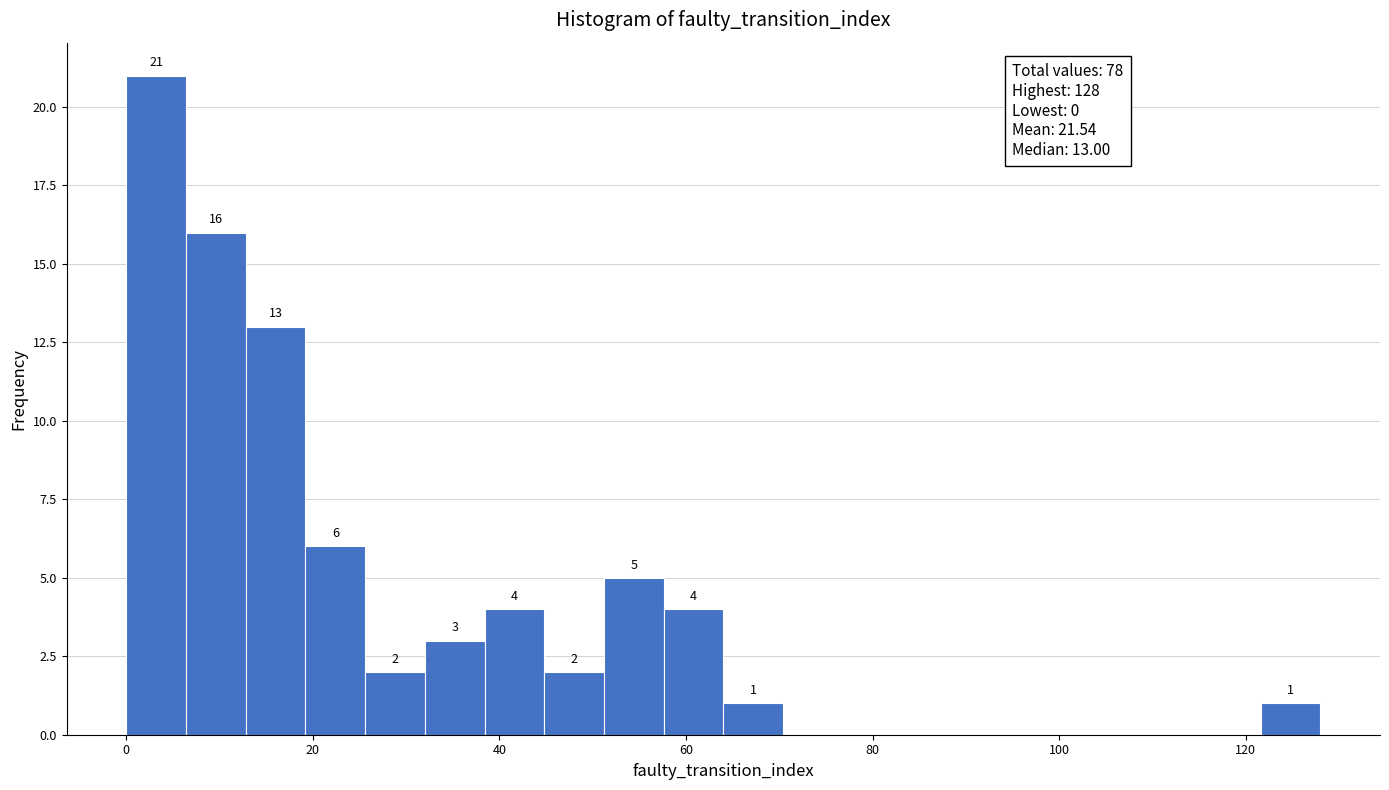

Around what value on the x-axis is the tallest bar? Give the approximate position of its centre, as read against the axis.

4